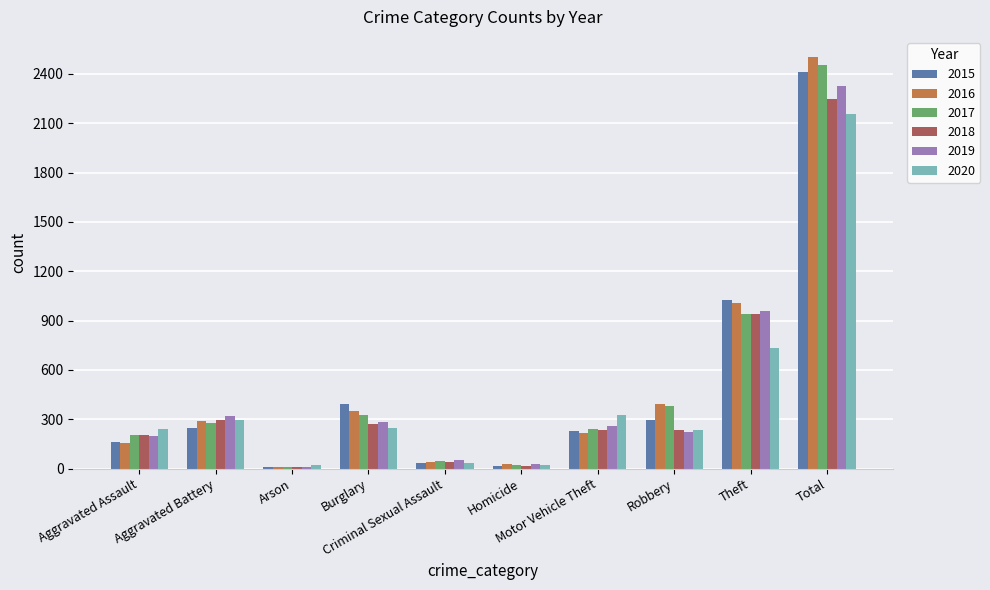

Which series changed the most between Aggravated Battery and Burglary?

2015